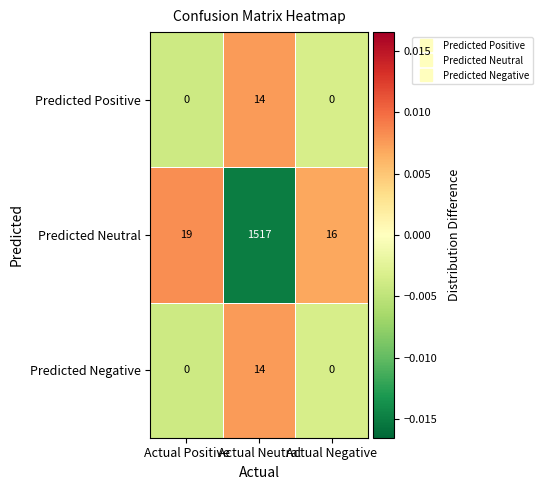

How many series are shown in this chart?

3